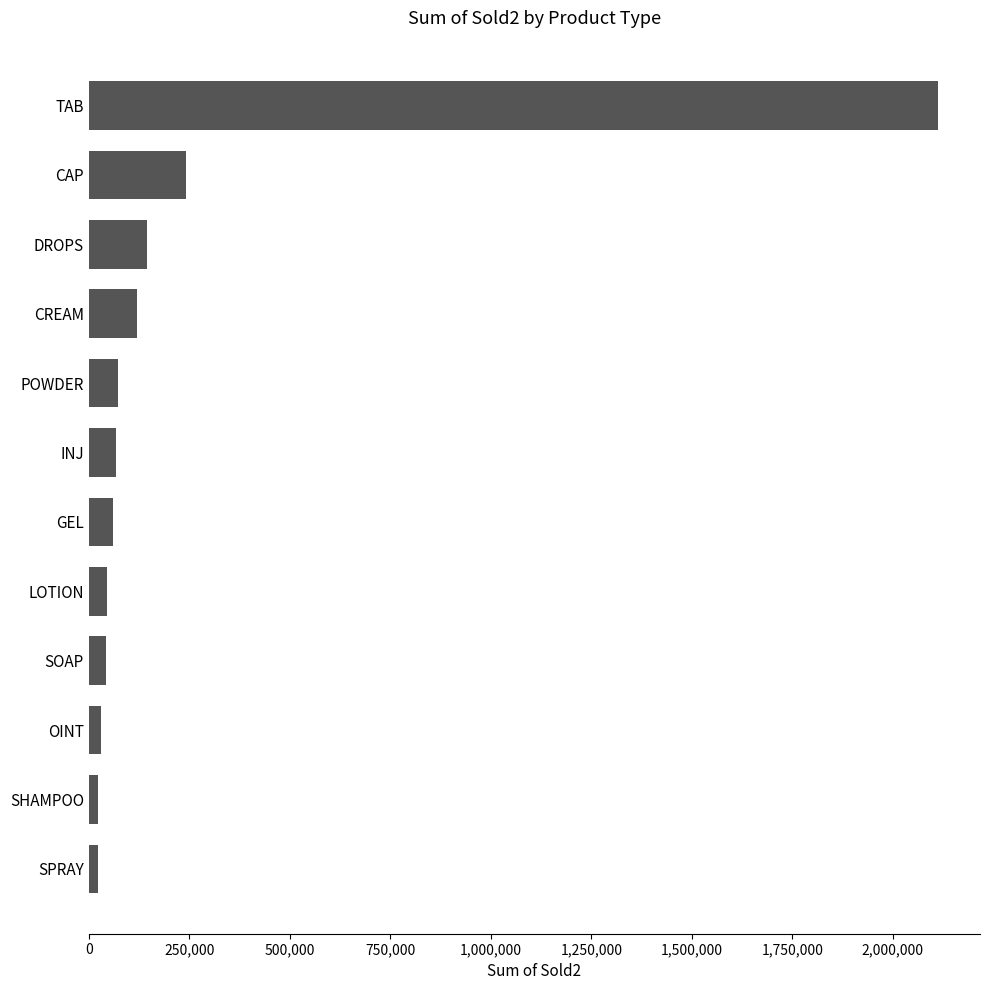

Does the chart contain stacked bars?

No